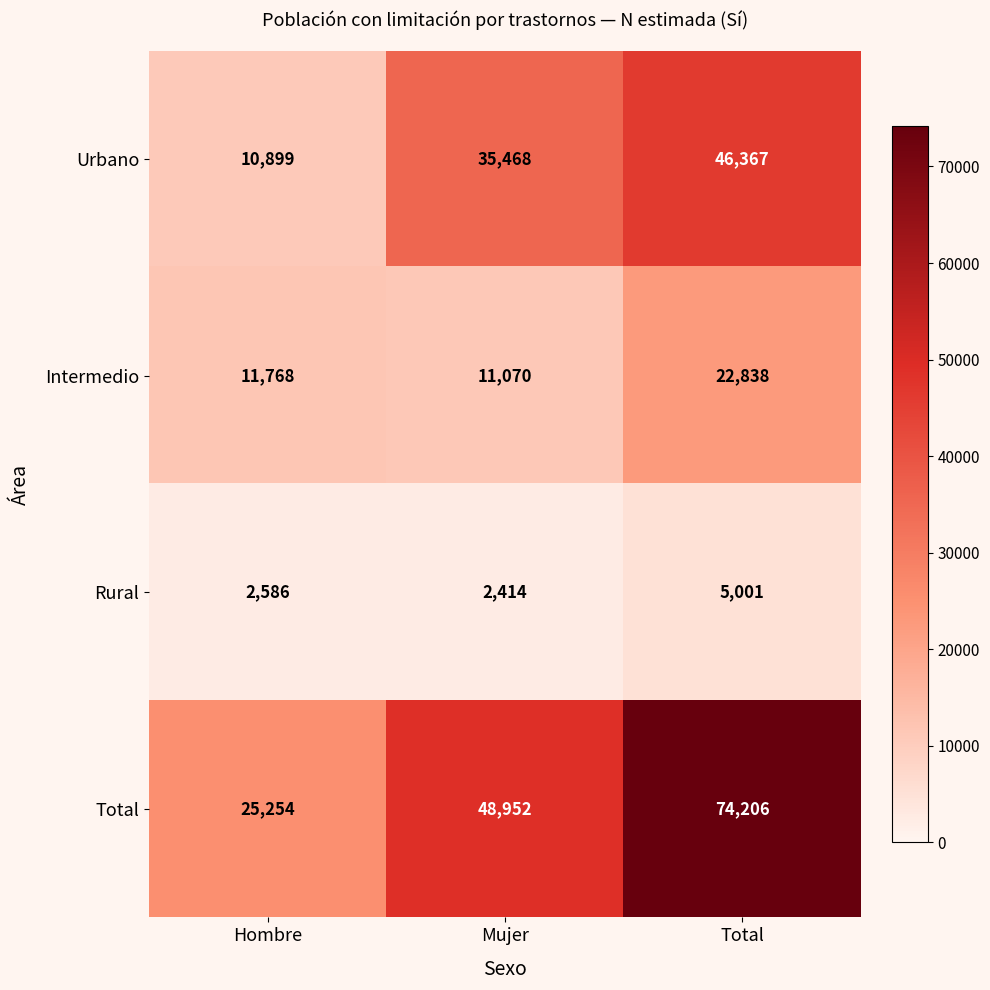

Which series has the largest total across all categories?

Total